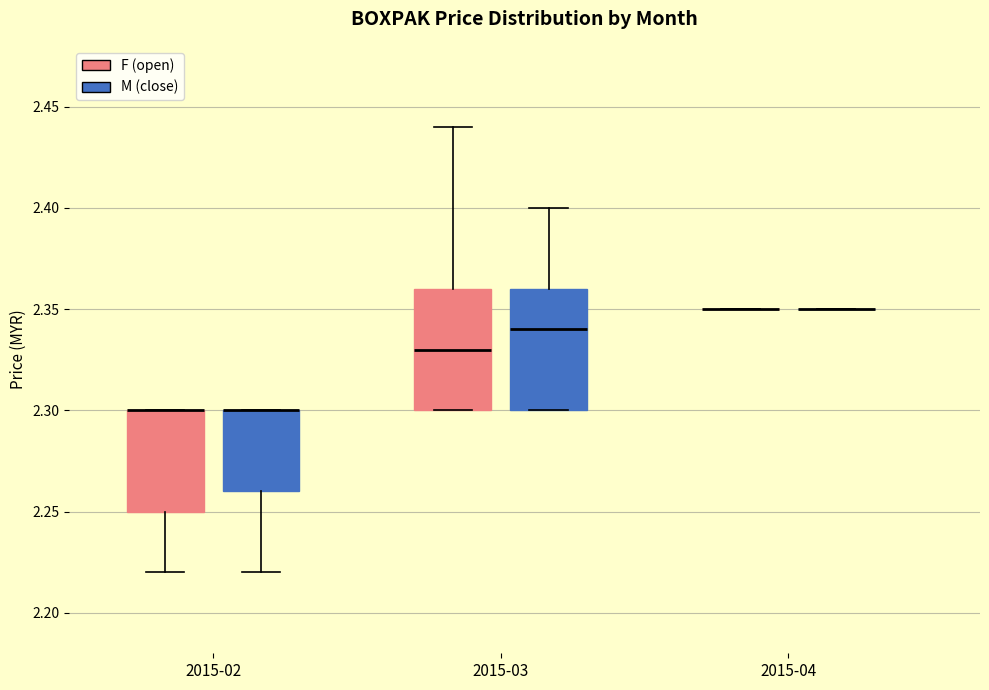

Reading left to right, read every box against the y-axis: the position of its median line, the range the box covers, and the ends of its whiskers. The values are not printed on the chart, so give them approximately, as read against the axis.

2015-02 (F (open)): median 2.30 (drawn on the box's upper edge), box 2.25 to 2.30, whiskers 2.22 to 2.30
2015-02 (M (close)): median 2.30 (drawn on the box's upper edge), box 2.26 to 2.30, whiskers 2.22 to 2.30
2015-03 (F (open)): median 2.33, box 2.30 to 2.36, whiskers 2.30 to 2.44
2015-03 (M (close)): median 2.34, box 2.30 to 2.36, whiskers 2.30 to 2.40
2015-04 (F (open)): box collapsed to a line at 2.35, whiskers 2.35 to 2.35
2015-04 (M (close)): box collapsed to a line at 2.35, whiskers 2.35 to 2.35